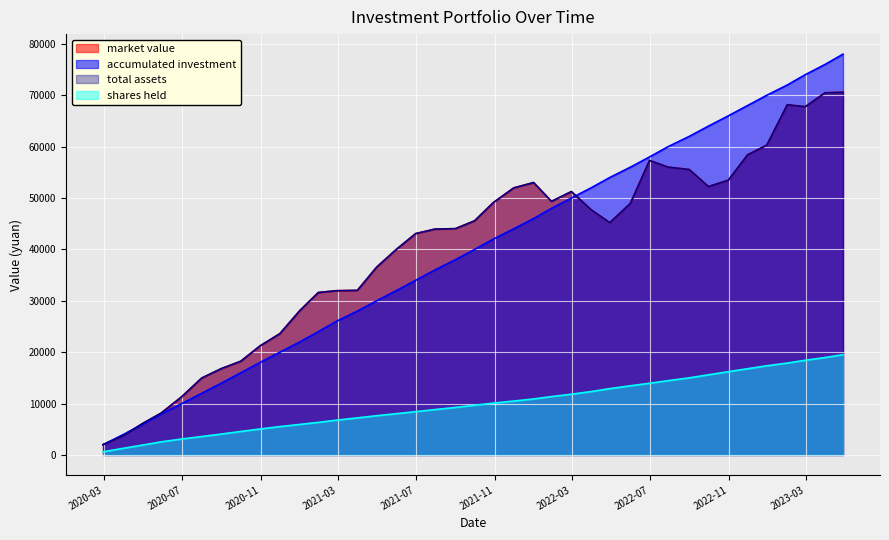

What is the value of the market value point at the 27th from the left?

45202.5